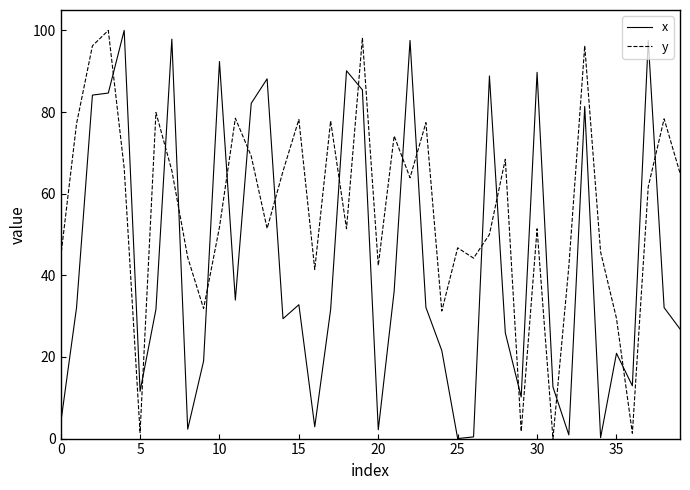

Which series has the largest total across all categories?

y